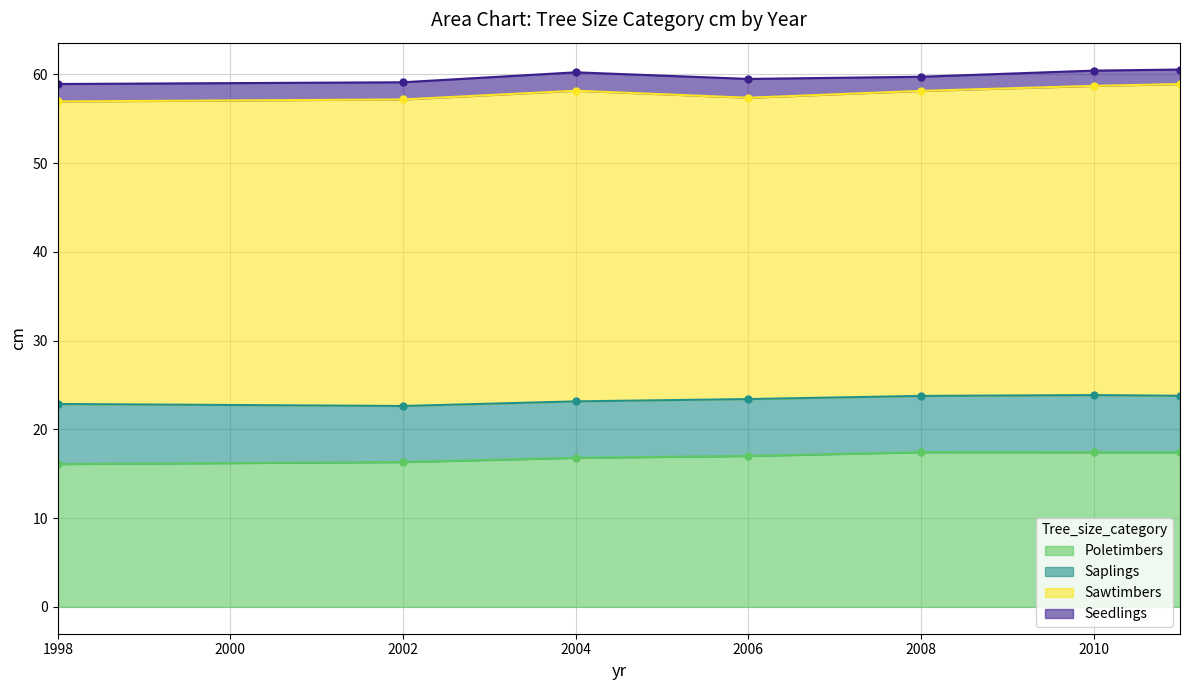

Count the number of categories in the chart.

7